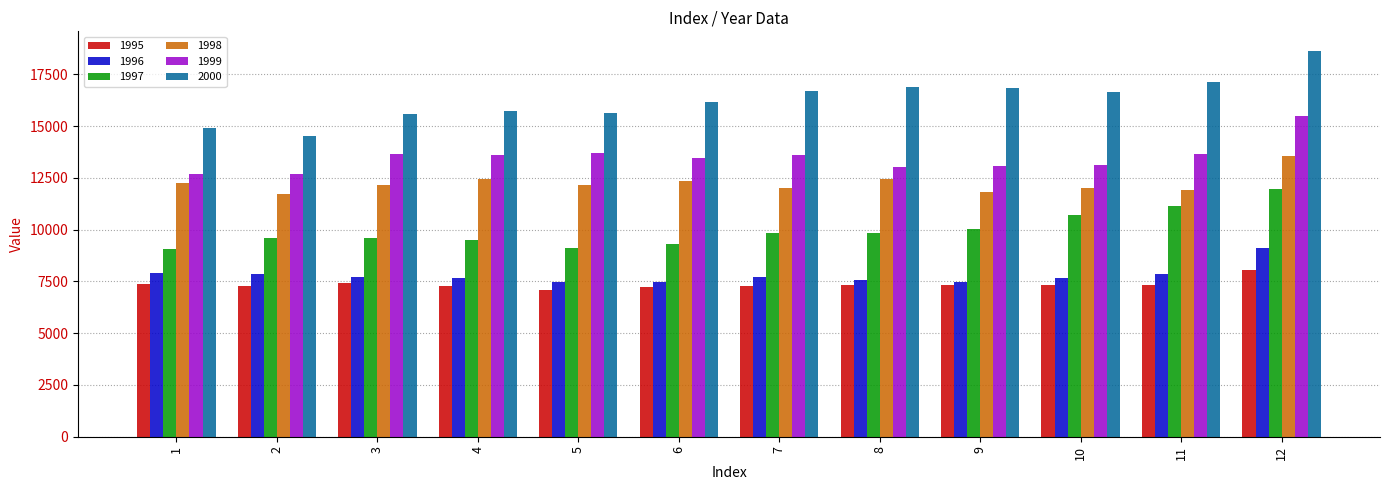

At how many categories does at least one series exceed 13381?

12